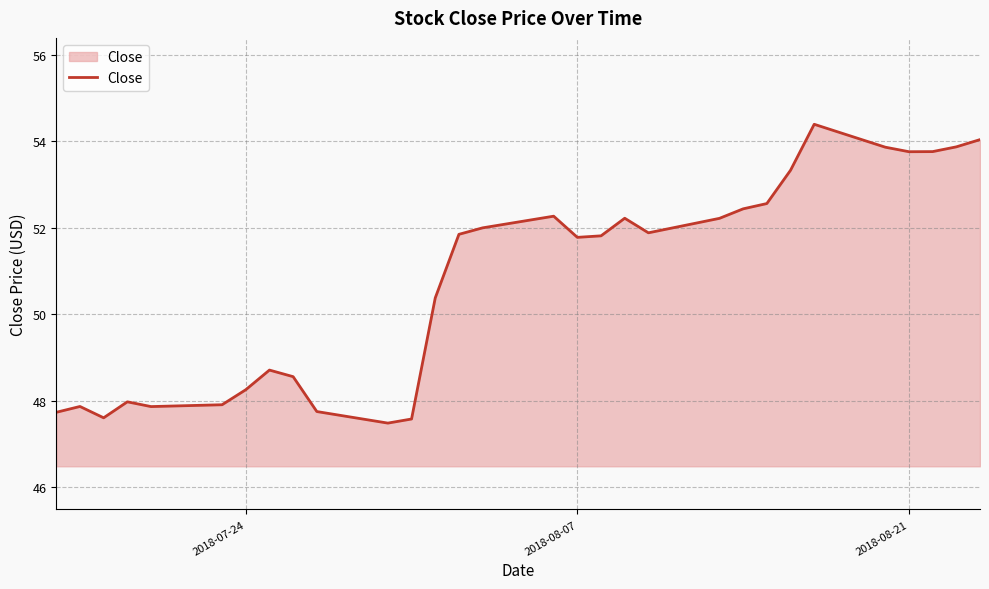

What is the minimum value shown in the chart?

47.5